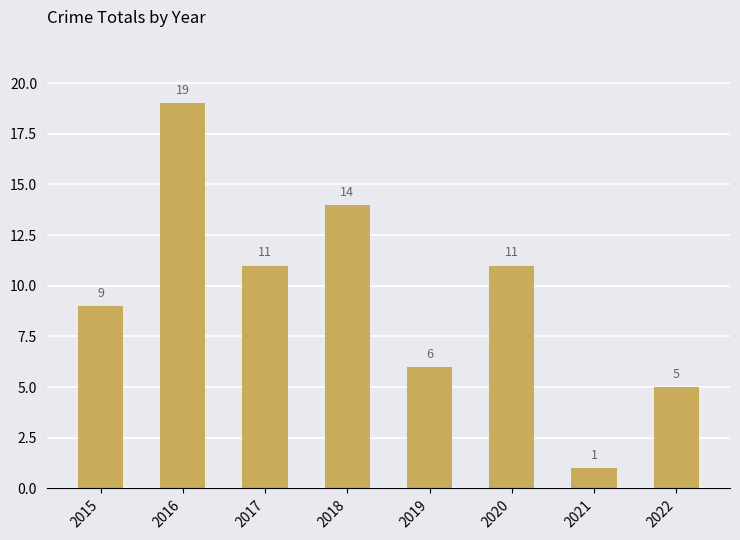

What is the sum of all values?

76